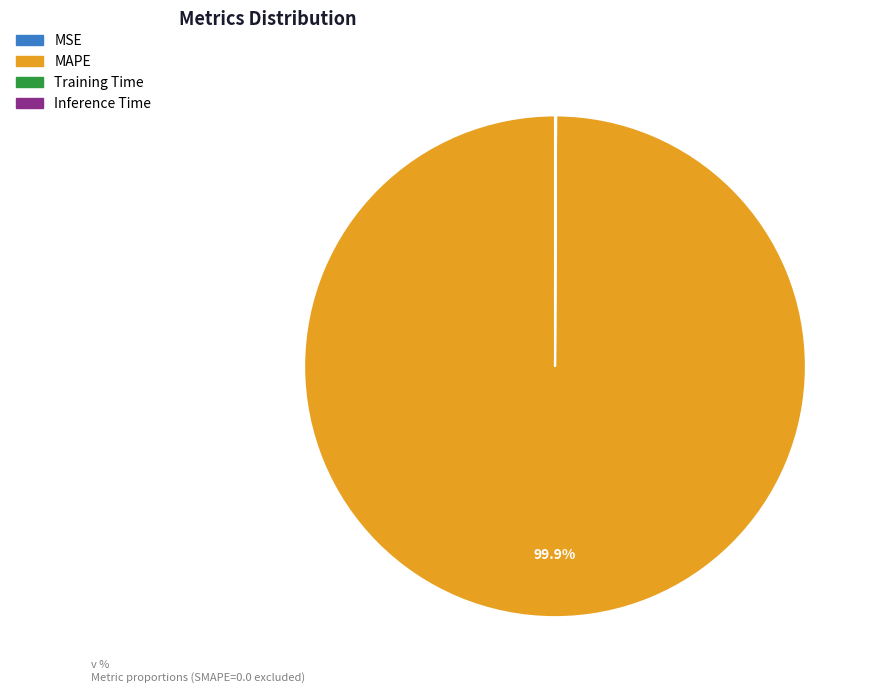

Is MAPE the majority of the pie?

Yes